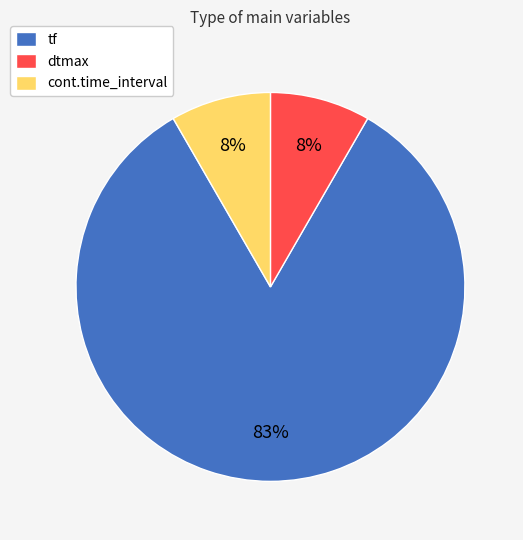

Is it true that tf is 74% of the pie?

False